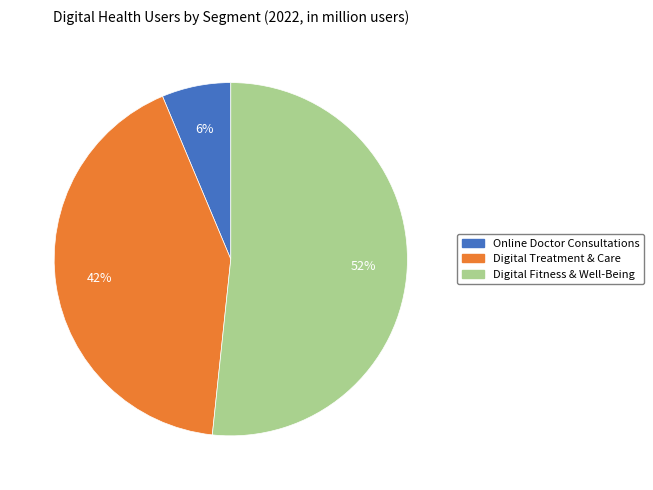

What is the ratio of the value at Digital Fitness & Well-Being to the value at Digital Treatment & Care?

1.2